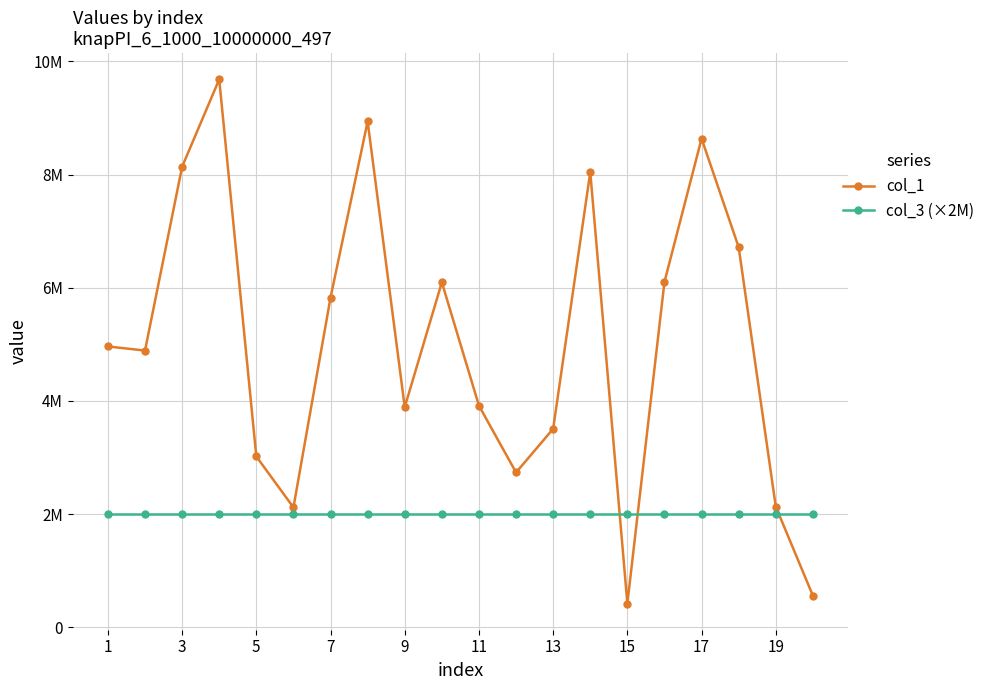

What are all the series names shown in the legend?

col_1, col_3 (×2M)